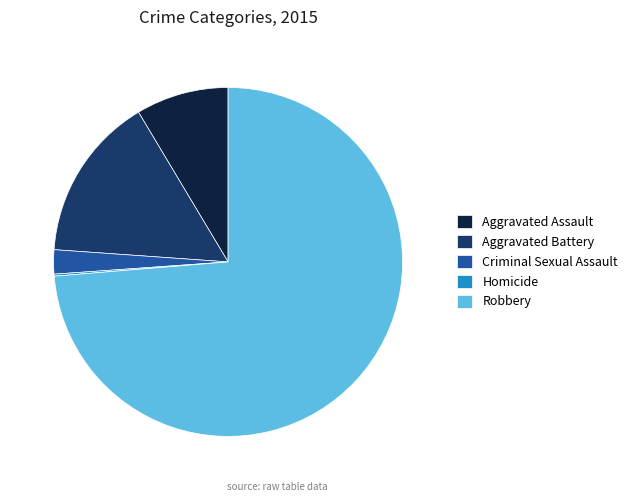

What is the ratio of the value at Aggravated Assault to the value at Aggravated Battery?

0.6